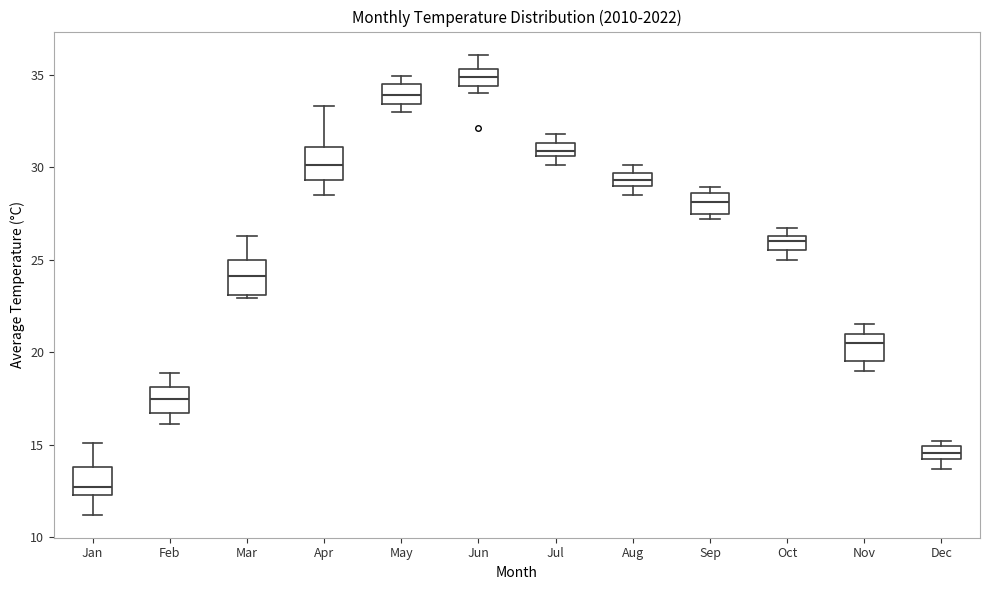

Where does the upper whisker of the box for Jan end on the y-axis? The values are not printed on the chart, so give them approximately, as read against the axis.

15.0